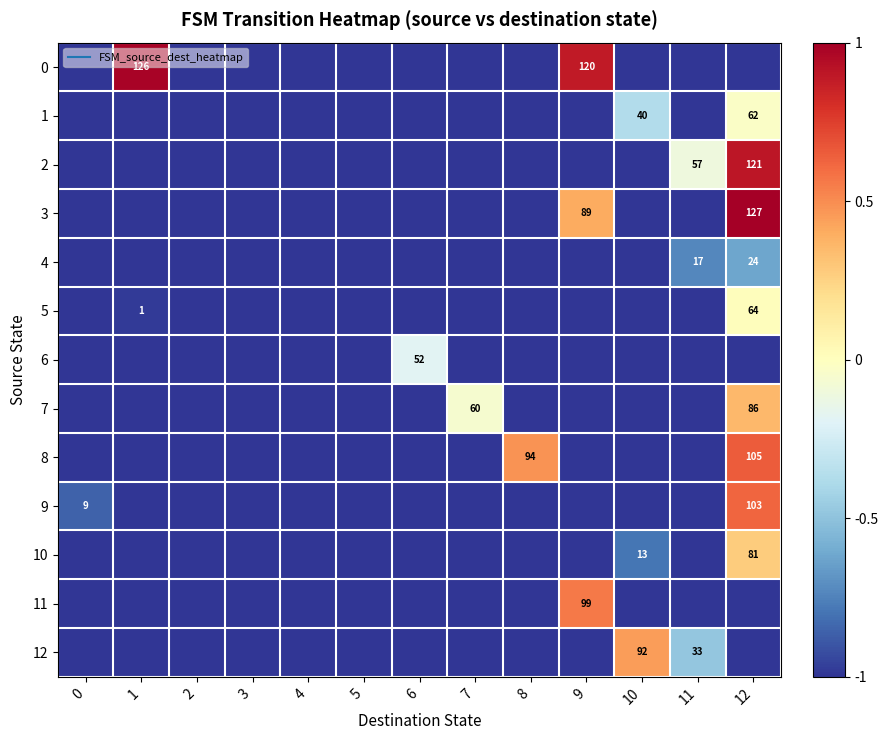

What value does the 4 series have at 11?

-0.7